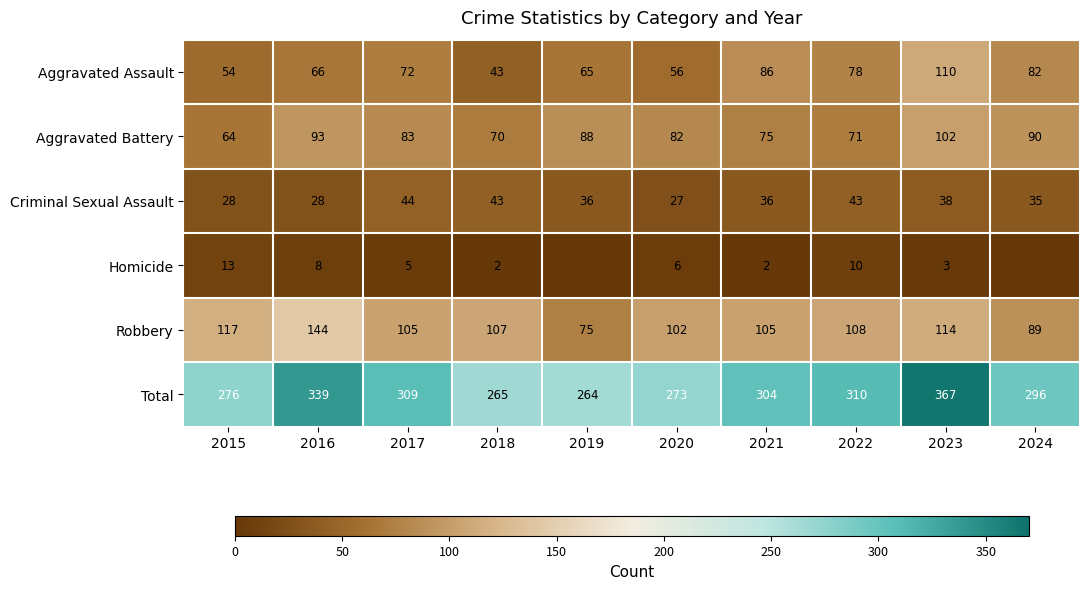

Where is Robbery nearest to the value 109?

2022